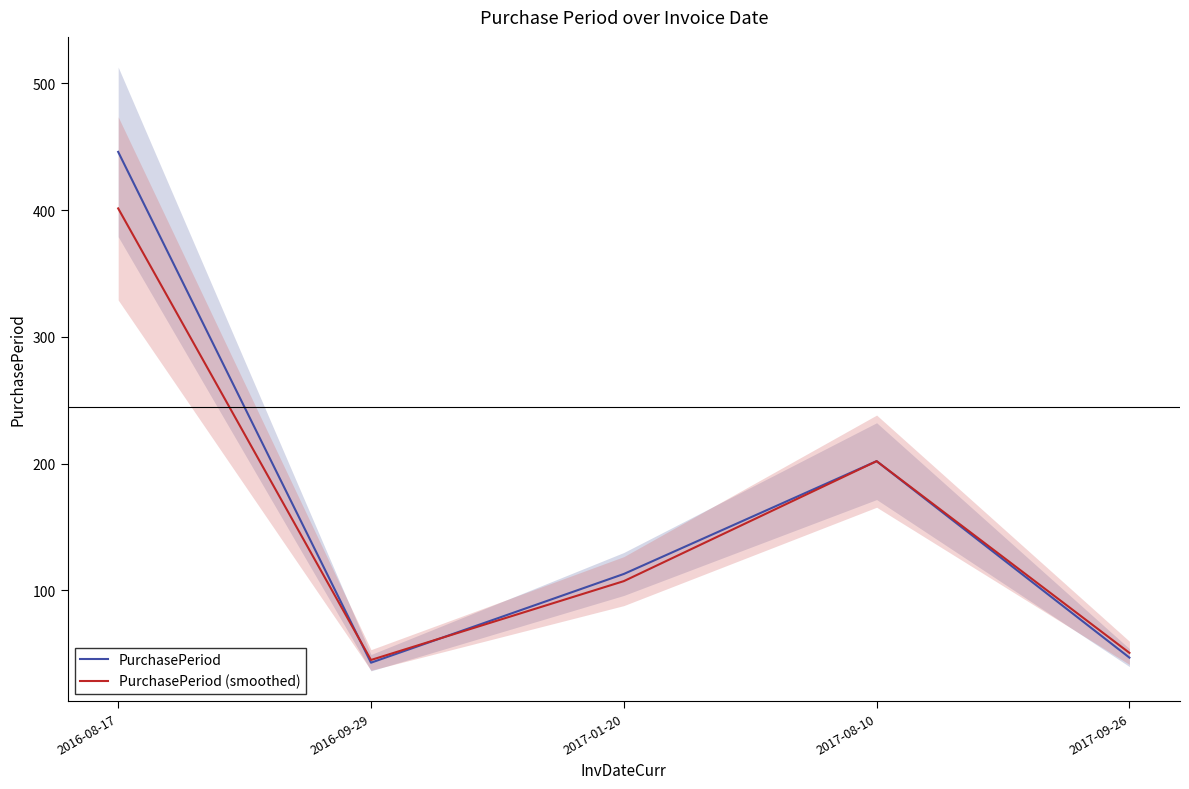

Reading right to left, extract all data points from this chart.

PurchasePeriod: 47.0	202.0	113.0	43.0	446.0
PurchasePeriod (smoothed): 50.8	202.0	107.3	45.1	401.4